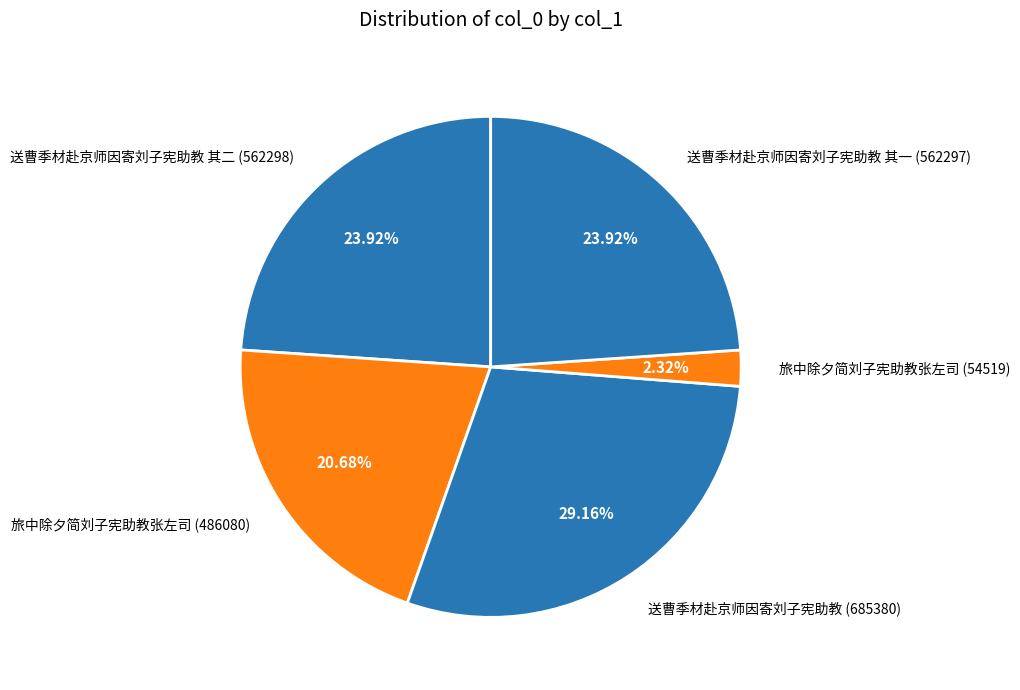

Is there a majority slice in this chart?

No